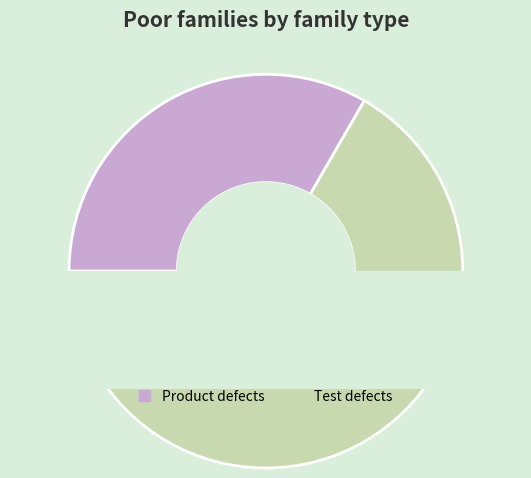

What is the ratio of the value at Product defects to the value at Test defects?

0.5